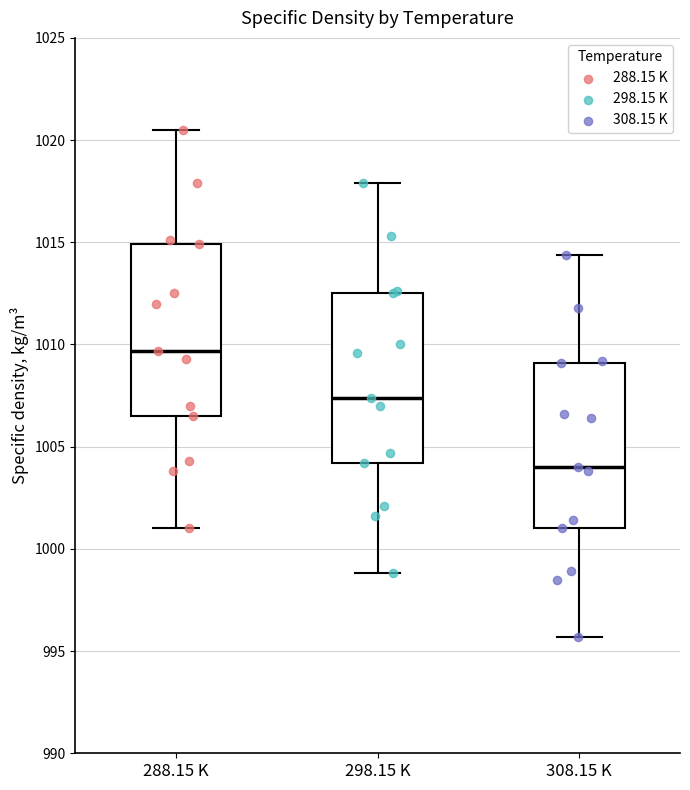

Reading left to right, transcribe this box plot: for each box, give where its median line is, the range the box spans, and where its two whiskers end, as read against the y-axis. The values are not printed on the chart, so give them approximately, as read against the axis.

288.15 K: median 1009.5, box 1006.5 to 1015.0, whiskers 1001.0 to 1020.5
298.15 K: median 1007.5, box 1004.0 to 1012.5, whiskers 999.0 to 1018.0
308.15 K: median 1004.0, box 1001.0 to 1009.0, whiskers 995.5 to 1014.5